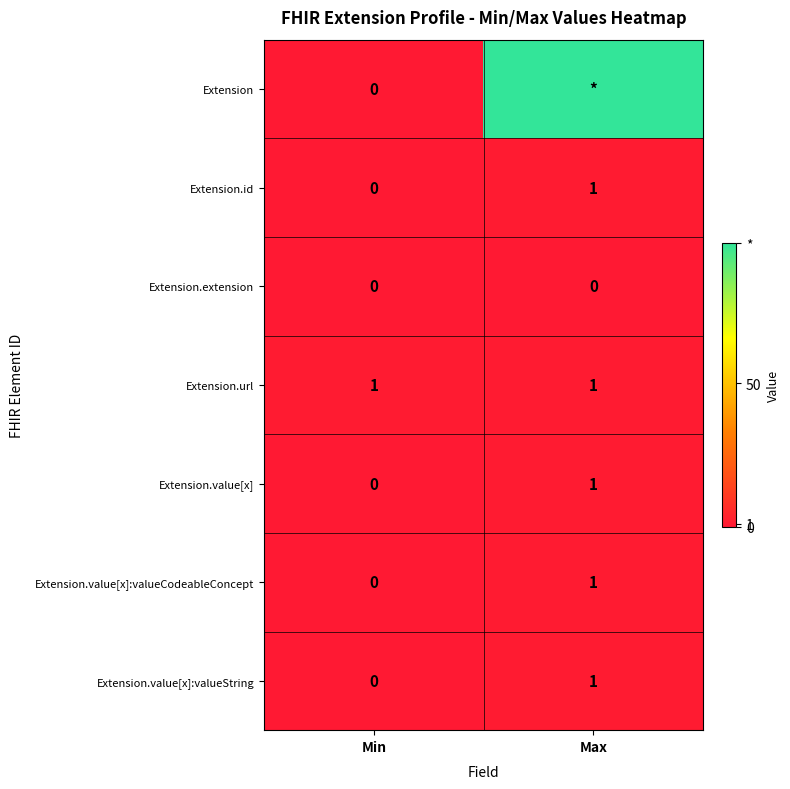

What is the sum of all Extension.url values?

2